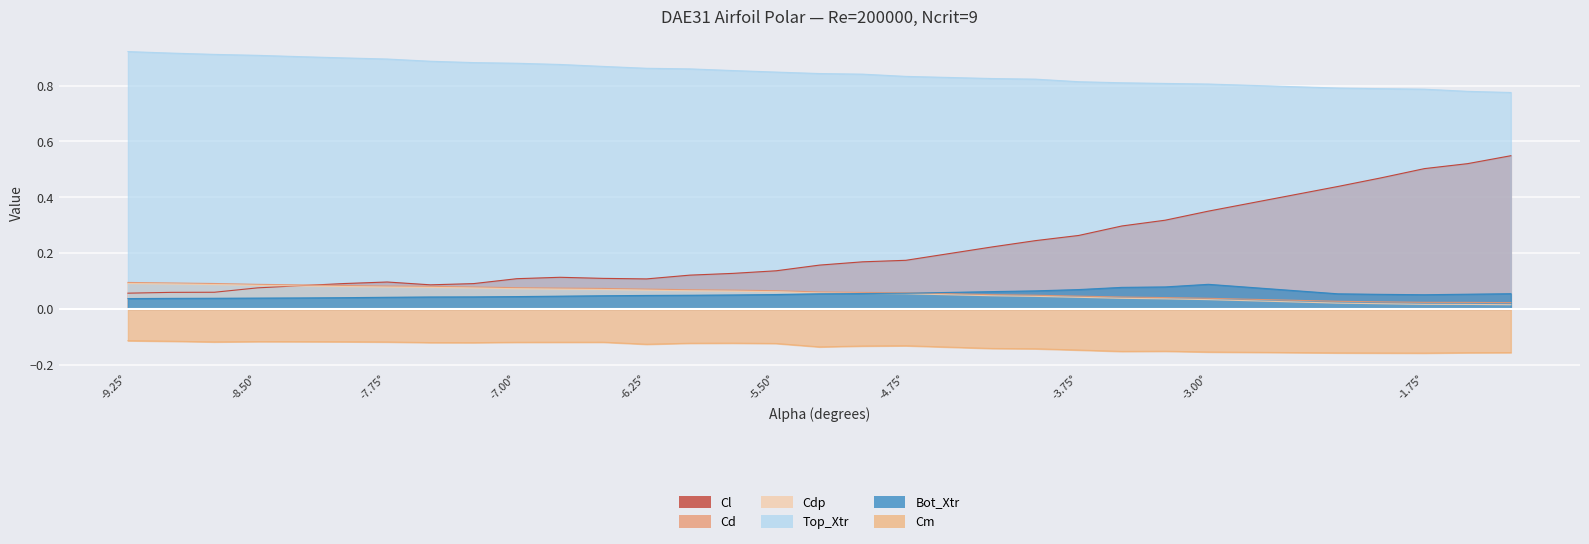

True or false: Cd and Cdp intersect in this chart.

False